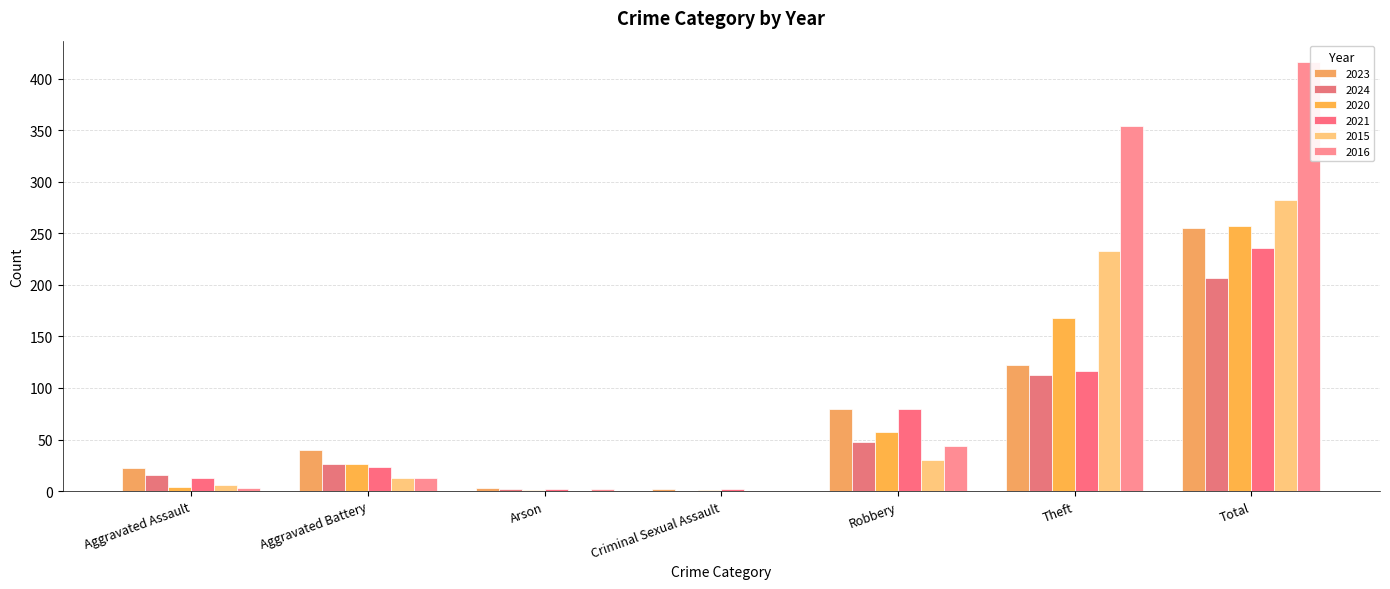

Is it true that 2016 equals 595 at Total?

False